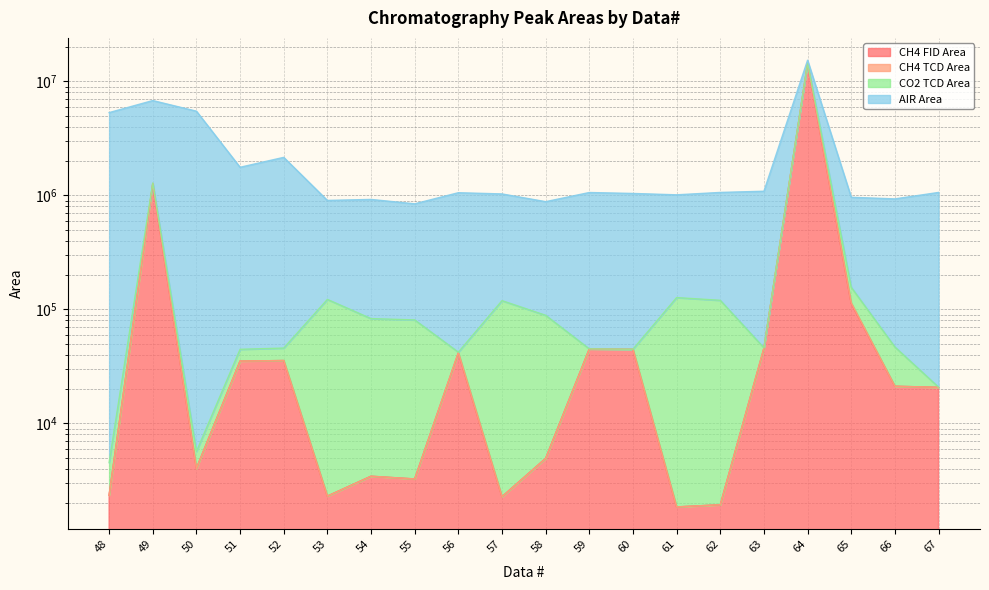

Which category has the highest value across all series?

64